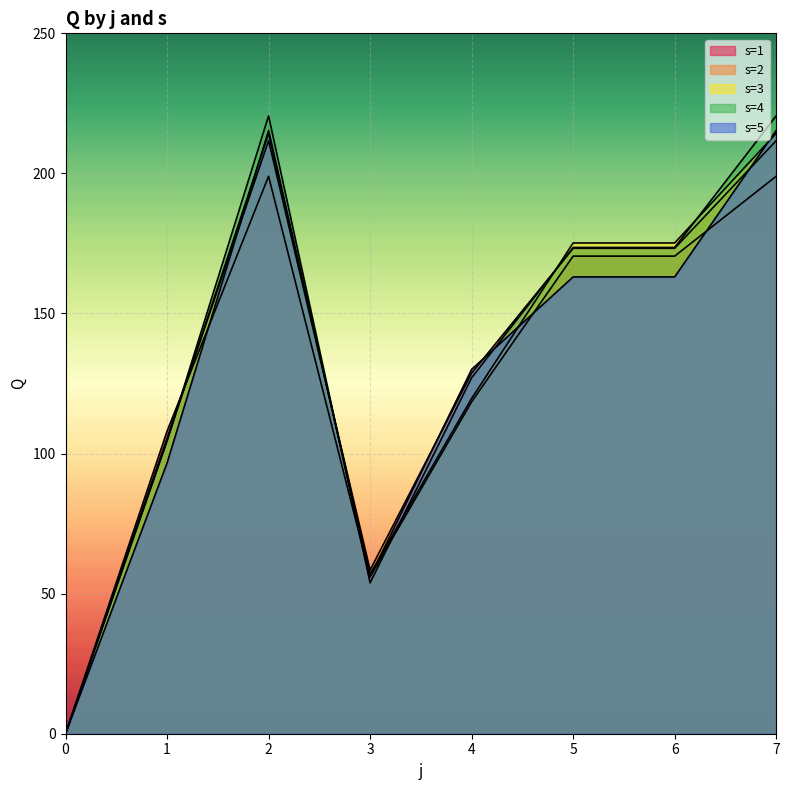

What are all the series names shown in the legend?

s=1, s=2, s=3, s=4, s=5